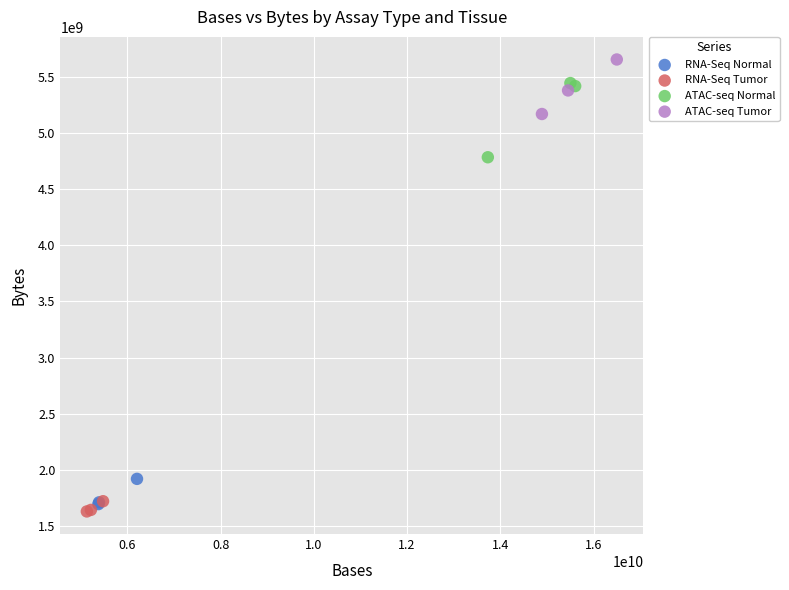

Which series reaches the maximum Y coordinate?

ATAC-seq Tumor